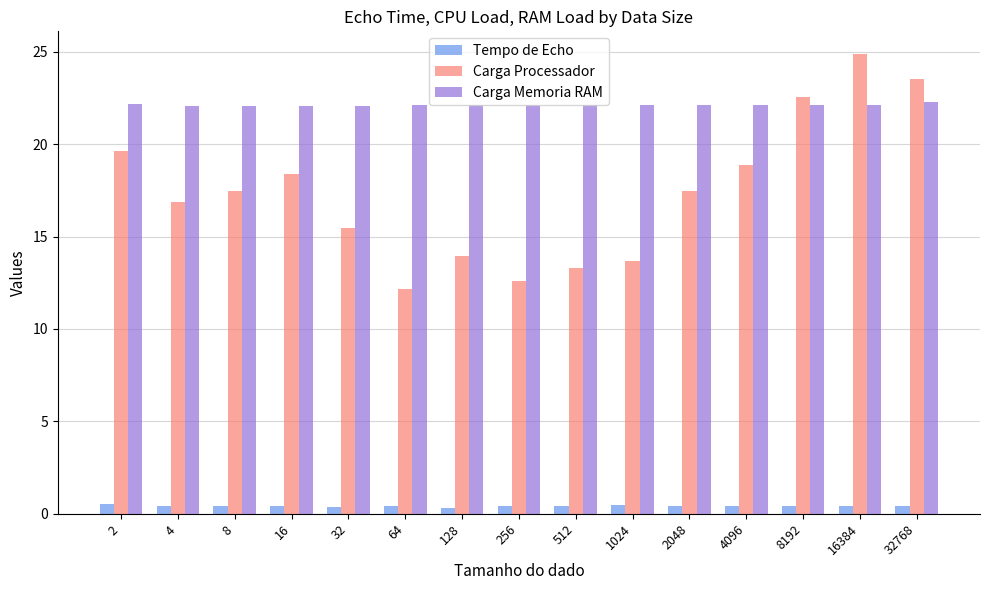

Rank the series by their maximum value, from lowest to highest.

Tempo de Echo, Carga Memoria RAM, Carga Processador